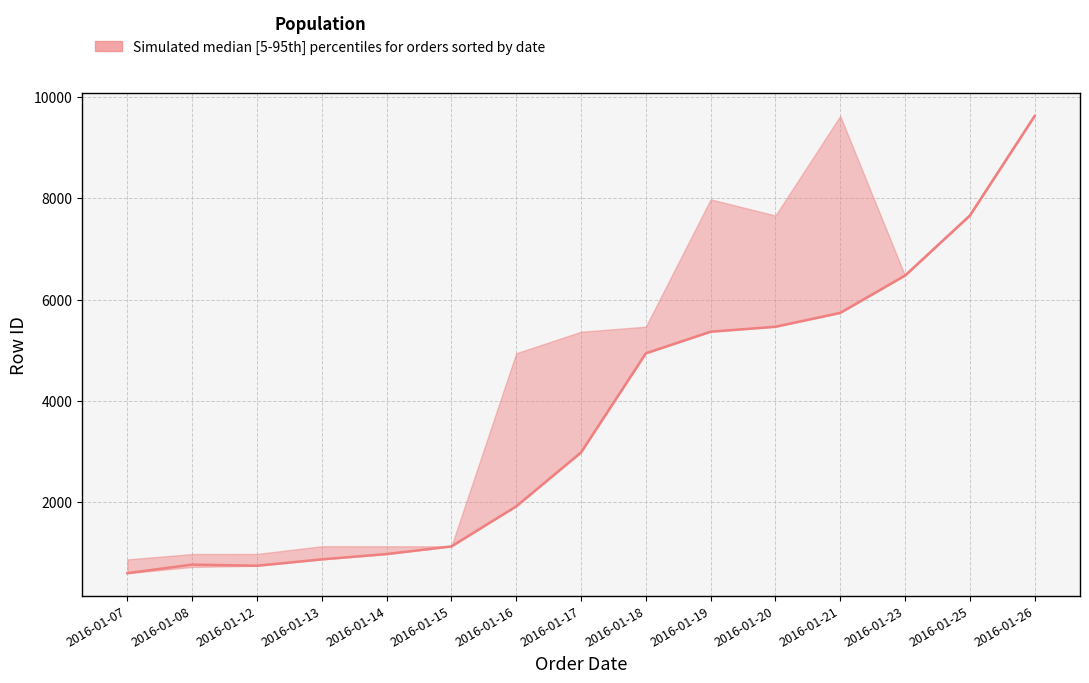

What is the difference between the maximum and minimum values in the lower series?

9036